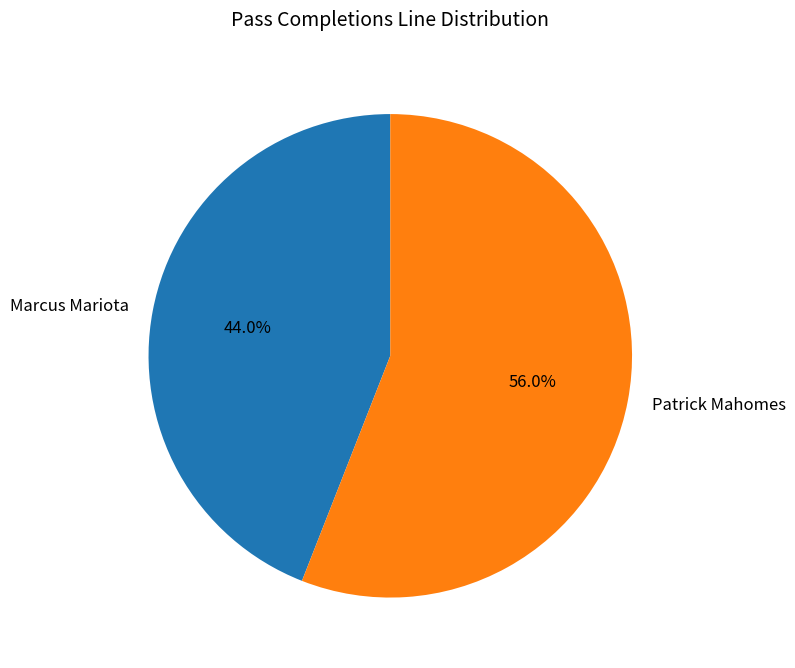

Which category has the biggest portion of the pie?

Patrick Mahomes